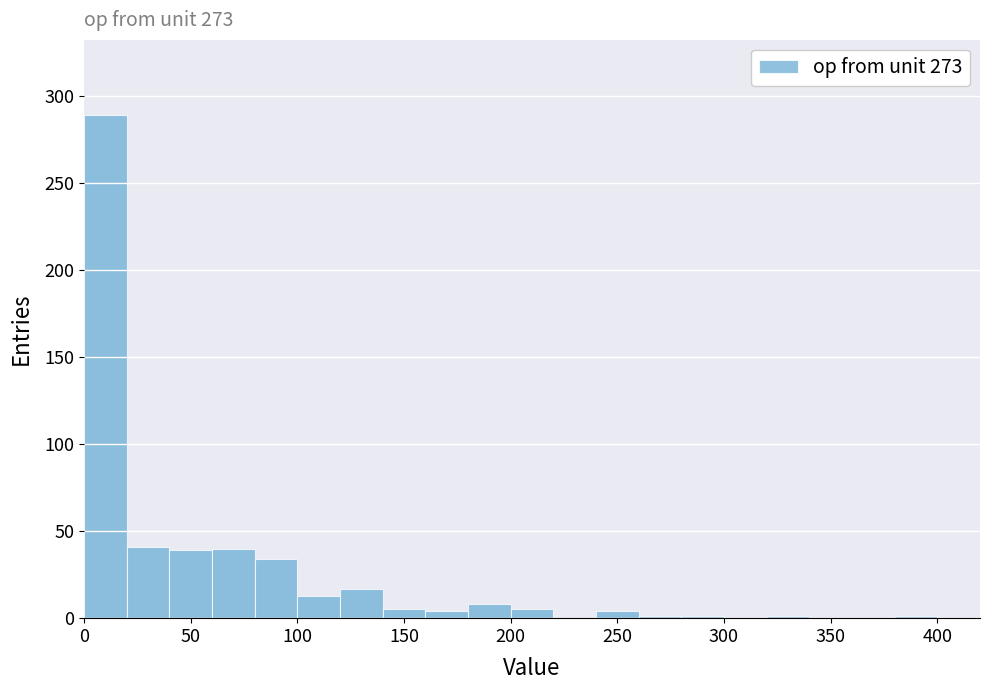

Over which range of the x-axis is the bar tallest?

0 to 20